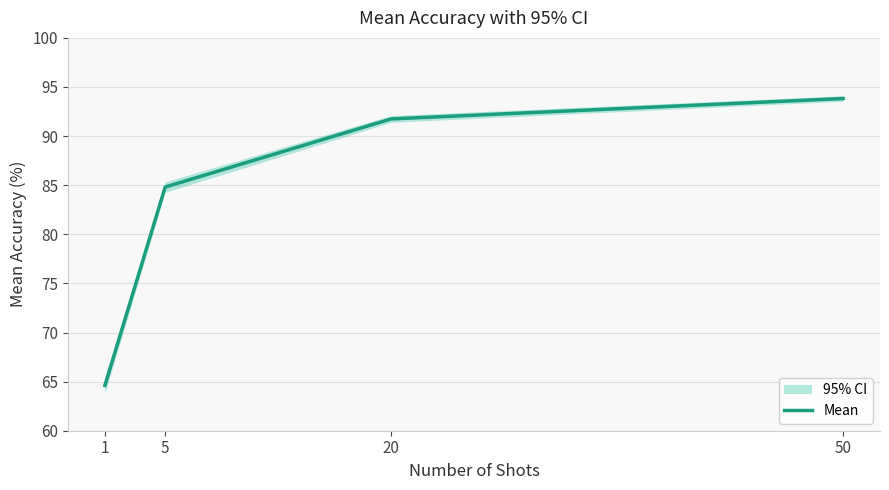

Where does the data first go above 91?

20